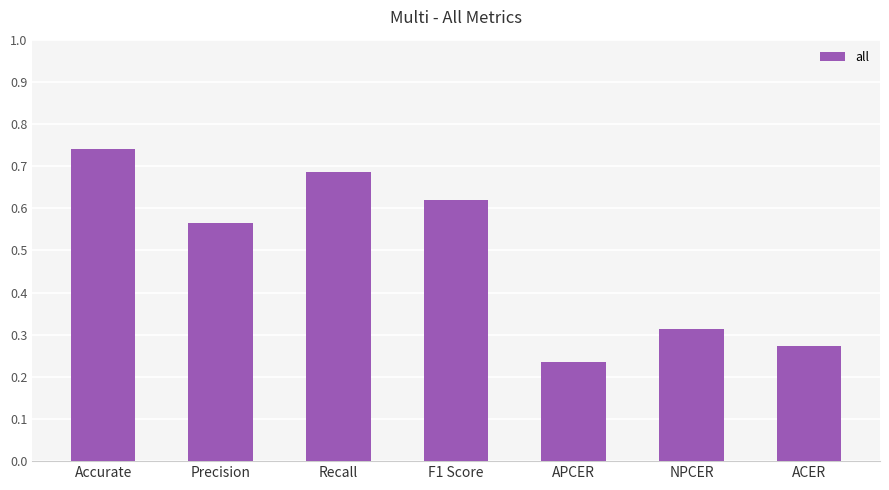

Which category has the highest value across all series?

Accurate